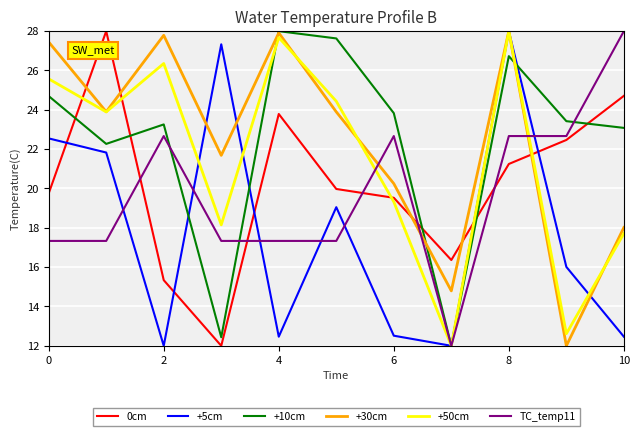

True or false: 0cm and +50cm intersect in this chart.

True